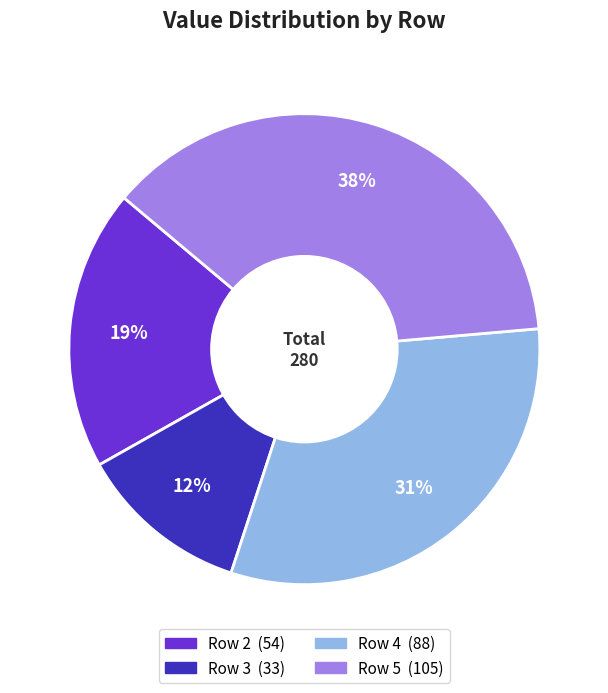

Is there a majority slice in this chart?

No